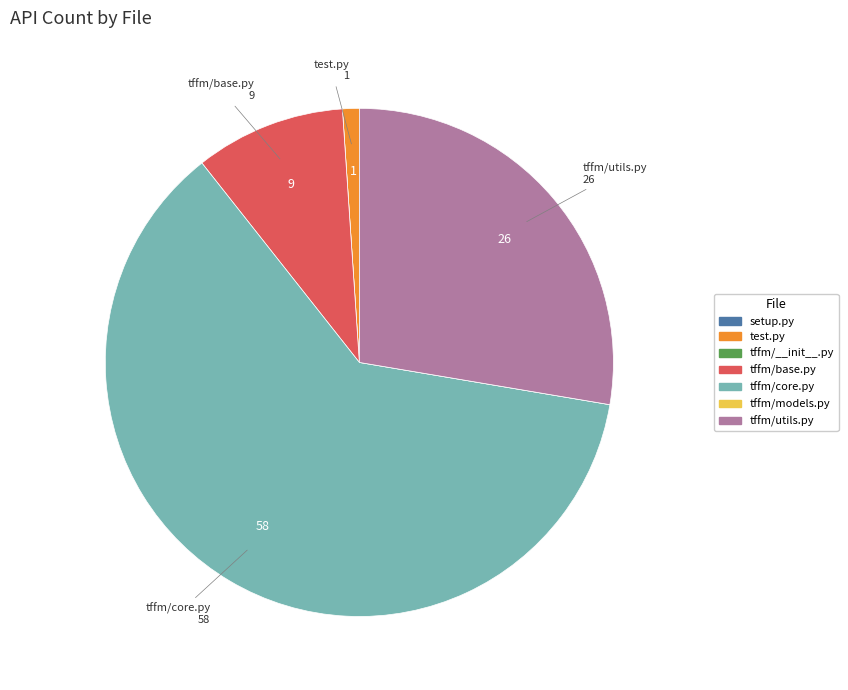

Is there any slice that represents more than half of the pie?

Yes